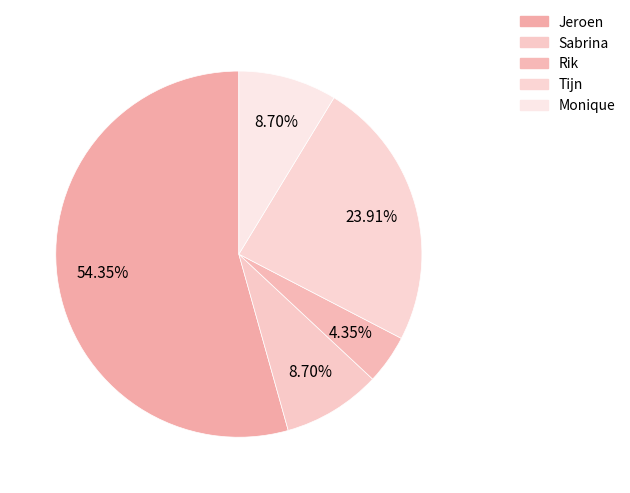

What percentage do Tijn and Monique together represent?

32.6%